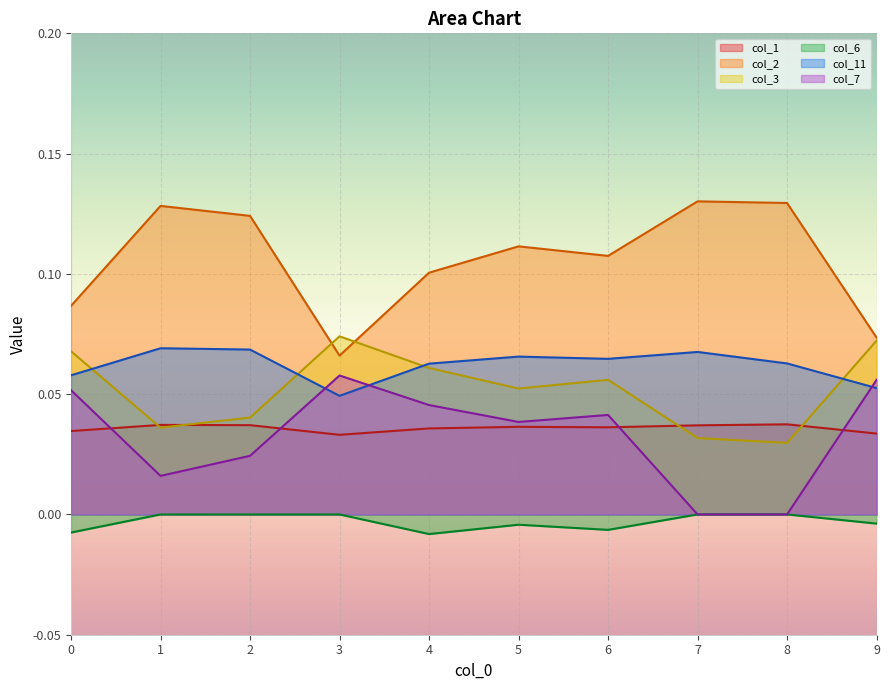

Reading left to right, transcribe all the data shown in this chart.

col_1: 0=0.0	1=0.0	2=0.0	3=0.0	4=0.0	5=0.0	6=0.0	7=0.0	8=0.0	9=0.0
col_2: 0=0.1	1=0.1	2=0.1	3=0.1	4=0.1	5=0.1	6=0.1	7=0.1	8=0.1	9=0.1
col_3: 0=0.1	1=0.0	2=0.0	3=0.1	4=0.1	5=0.1	6=0.1	7=0.0	8=0.0	9=0.1
col_6: 0=-0.0	1=0.0	2=0.0	3=0.0	4=-0.0	5=-0.0	6=-0.0	7=0.0	8=0.0	9=-0.0
col_11: 0=0.1	1=0.1	2=0.1	3=0.0	4=0.1	5=0.1	6=0.1	7=0.1	8=0.1	9=0.1
col_7: 0=0.1	1=0.0	2=0.0	3=0.1	4=0.0	5=0.0	6=0.0	7=0.0	8=0.0	9=0.1